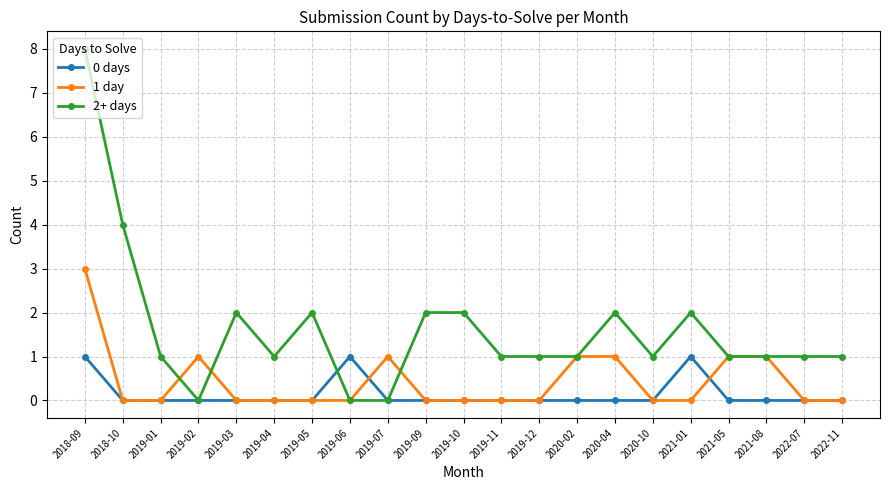

True or false: 0 days has more than 1 points higher than both neighbors.

True